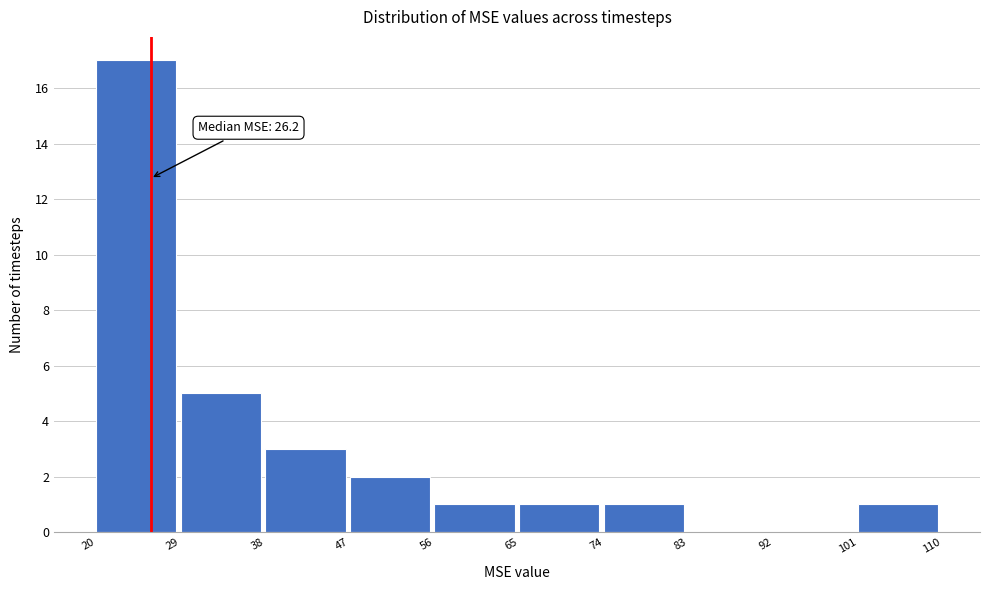

Over which range of the x-axis is the bar tallest?

20 to 29